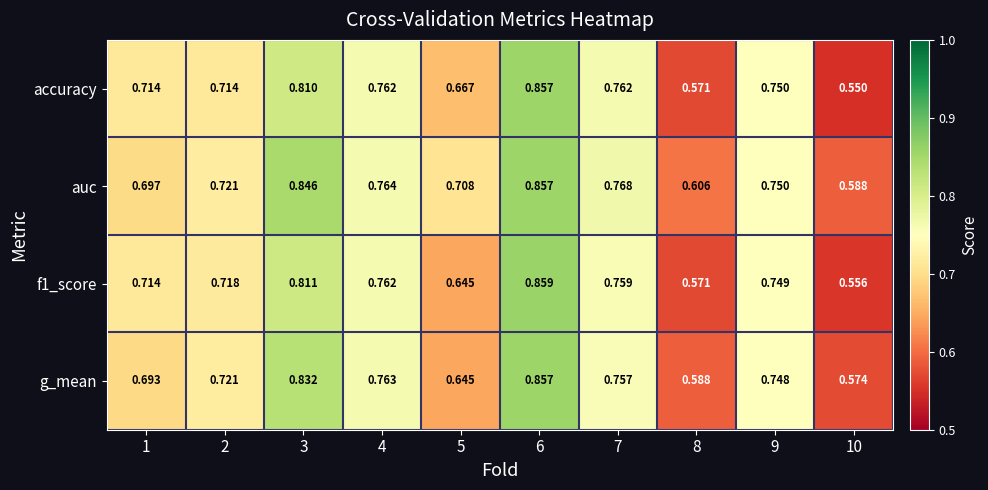

Which series has the widest spread of values?

accuracy